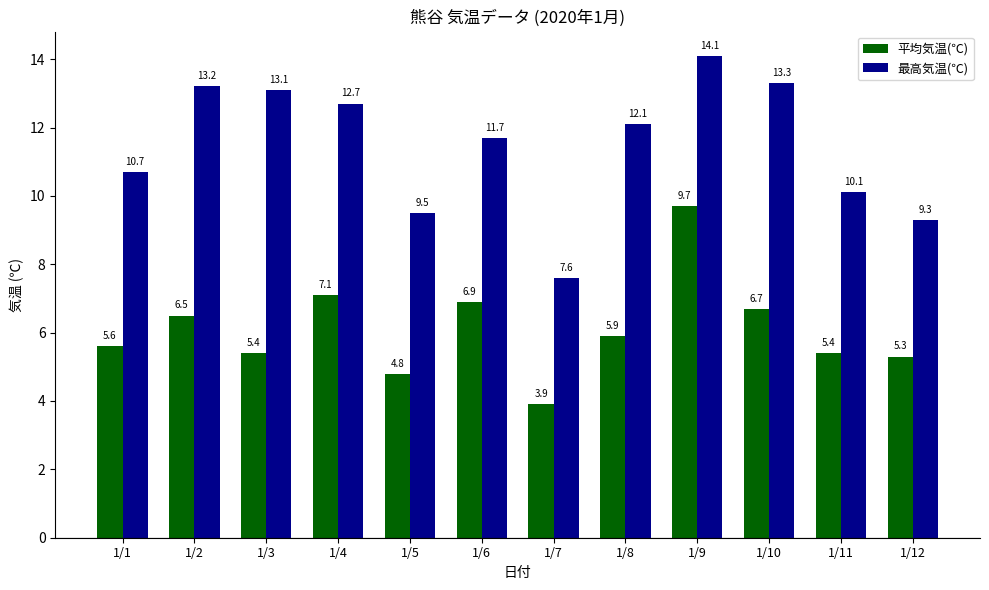

At which label does 平均気温(℃) reach its minimum?

1/7